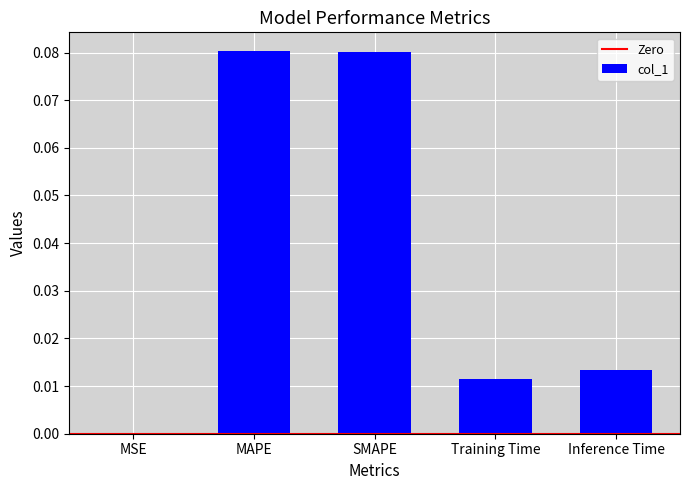

The chart shows a value of 0.0 at Training Time. True or false?

True